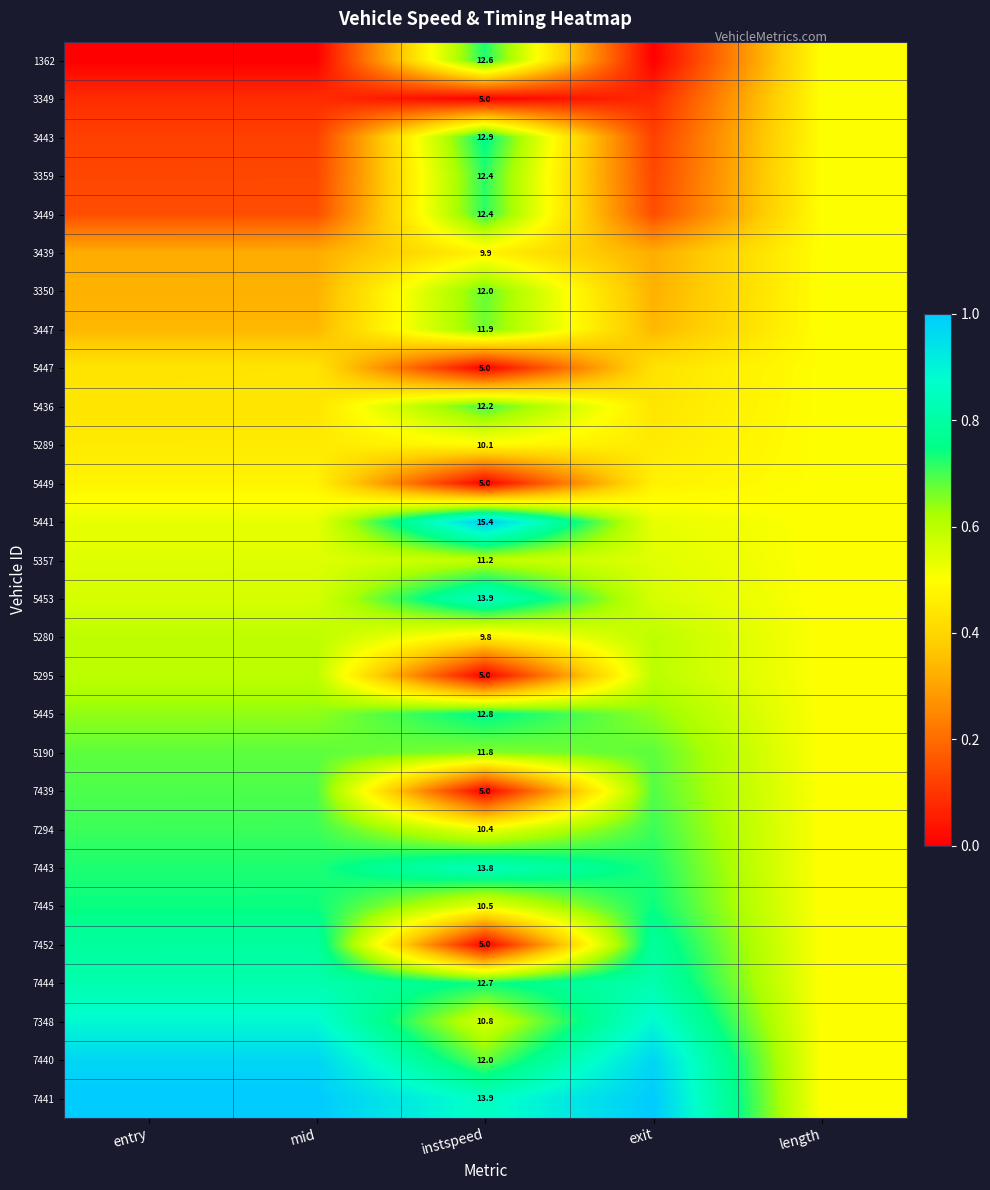

Which series has the largest total across all categories?

7441